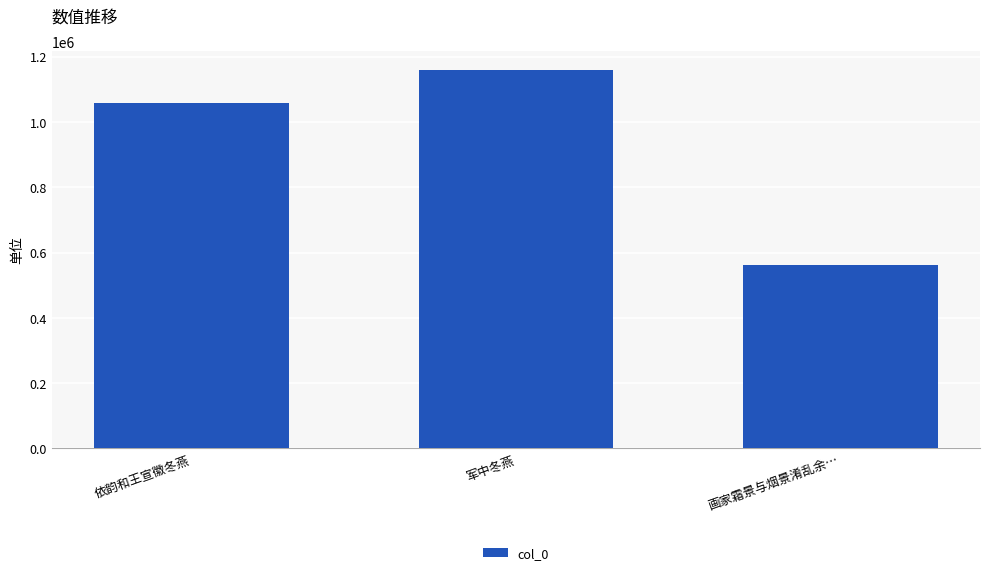

True or false: the data shows 563179 at 画家霜景与烟景淆乱余….

True